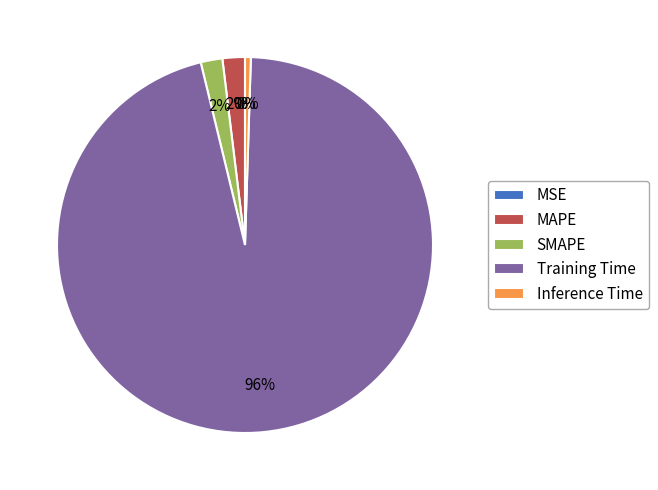

What is the largest slice in the pie chart?

Training Time